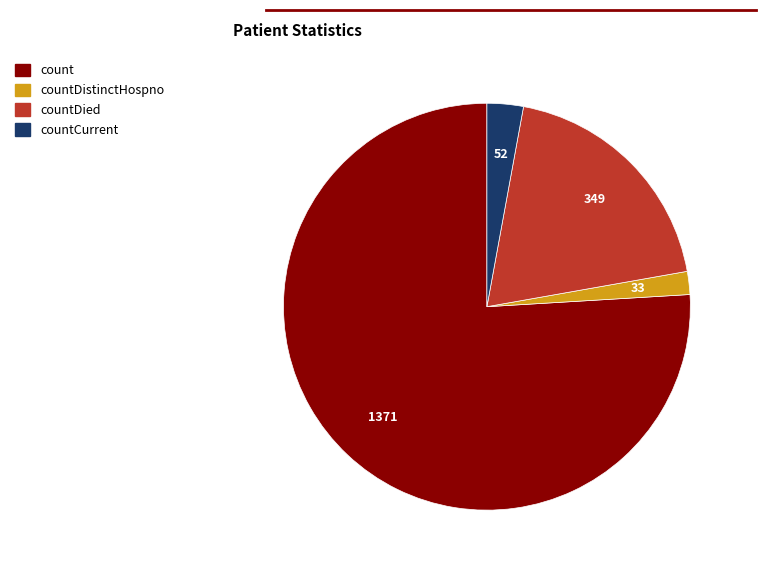

Which slice is the smallest?

countDistinctHospno